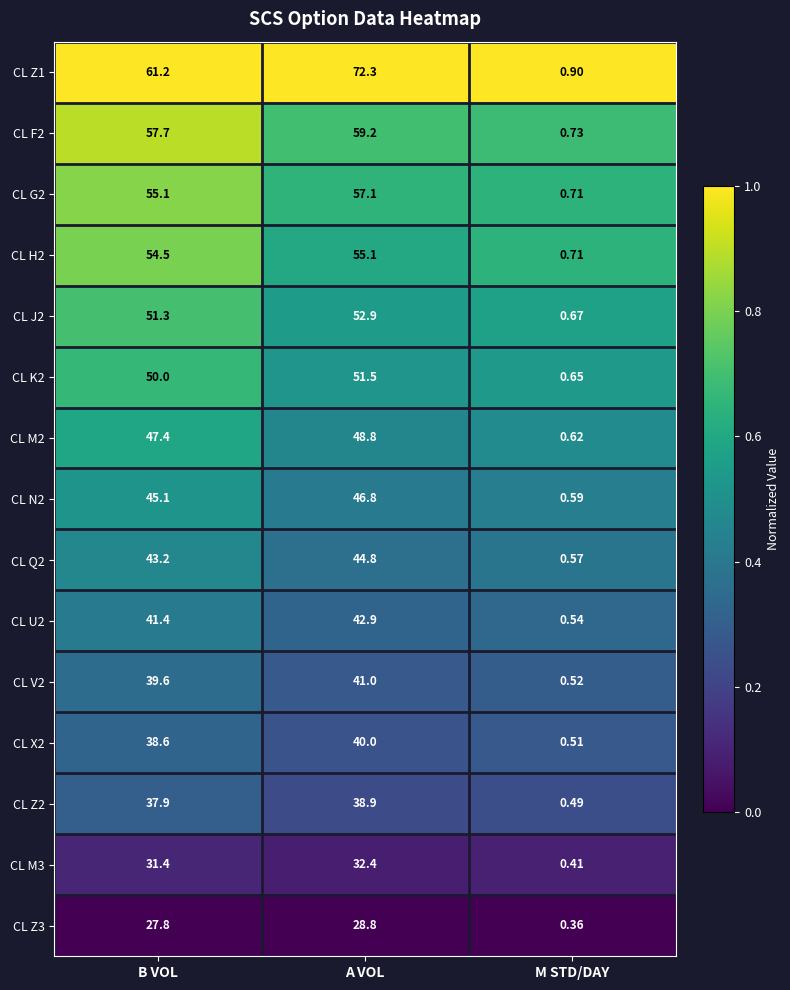

Which category has the highest value in the CL Z1 series?

A VOL